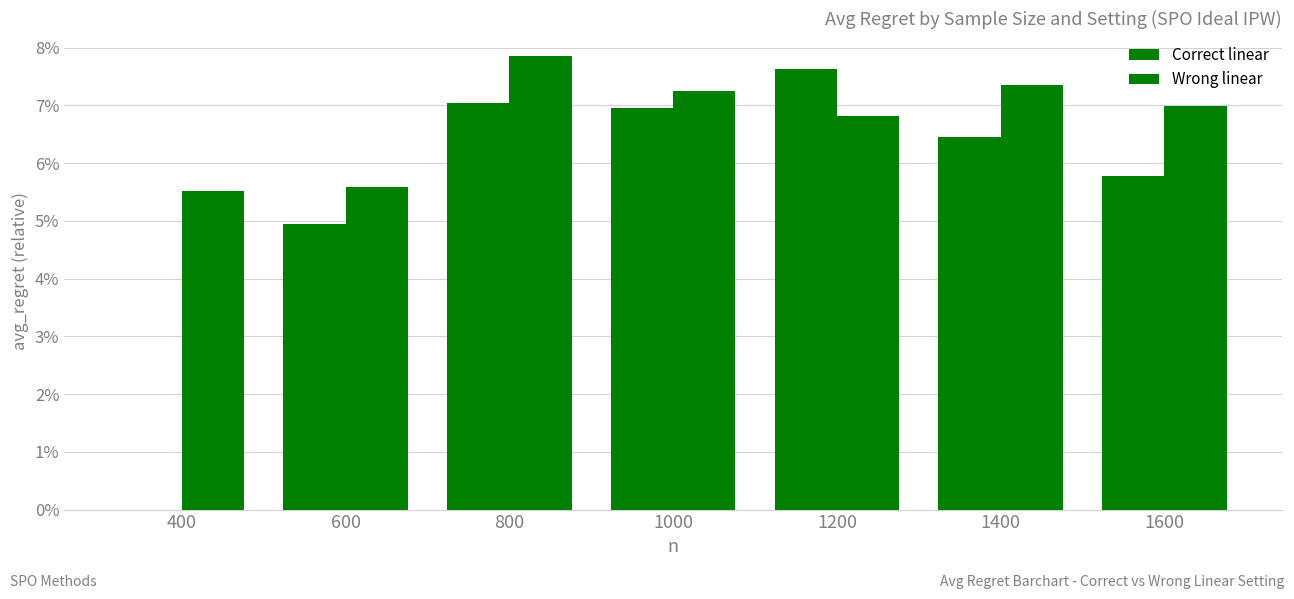

Between 600 and 800, which is larger?

800